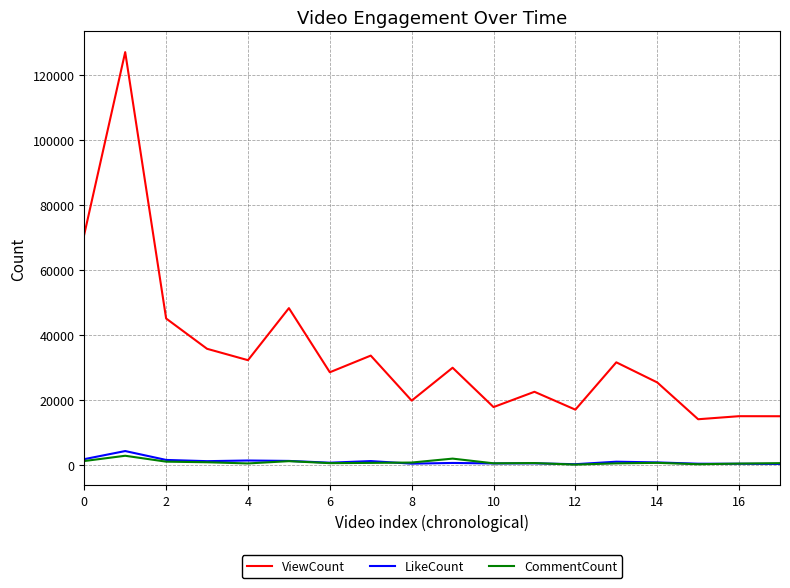

Which series has the largest range (max minus min)?

ViewCount